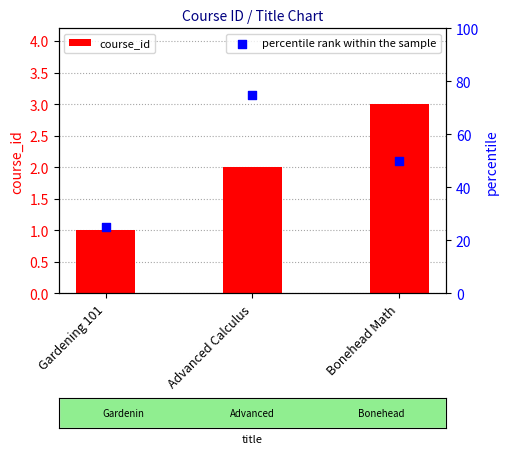

Is the value of percentile rank within the sample at Bonehead Math greater than the value of course_id at Bonehead Math?

Yes